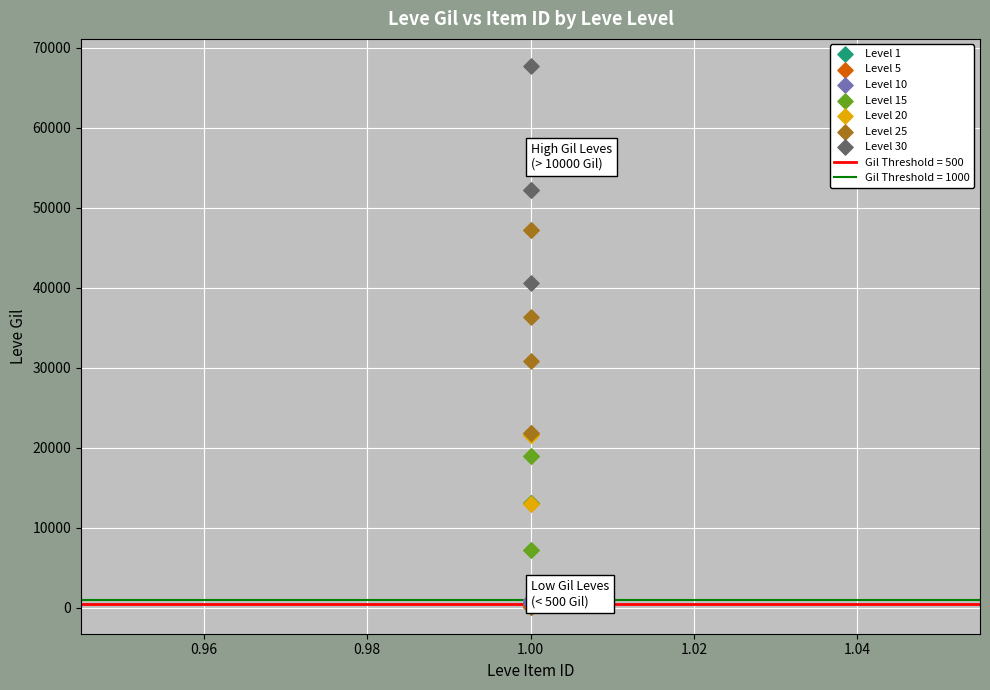

Which series contains the highest Y value?

Level 30